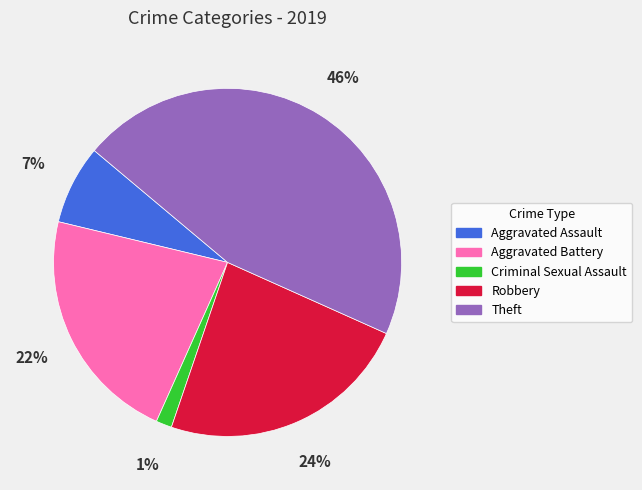

To the nearest percent, what percentage of the pie is Aggravated Assault?

7%